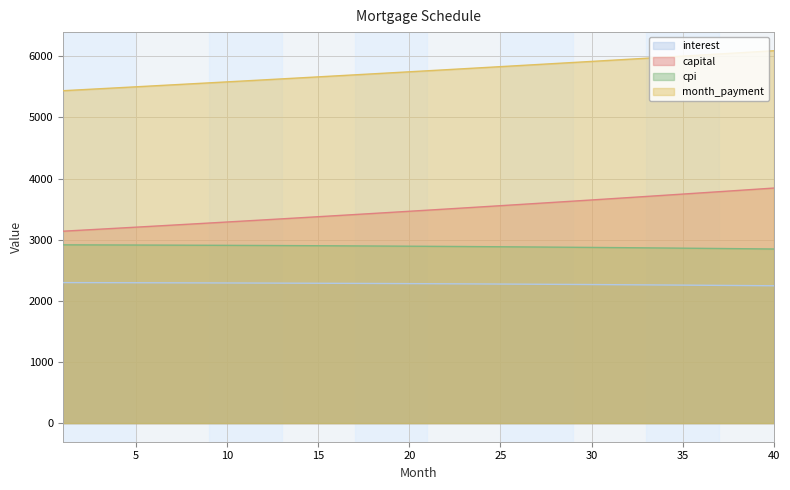

At which label does opening_balance reach its minimum?

40